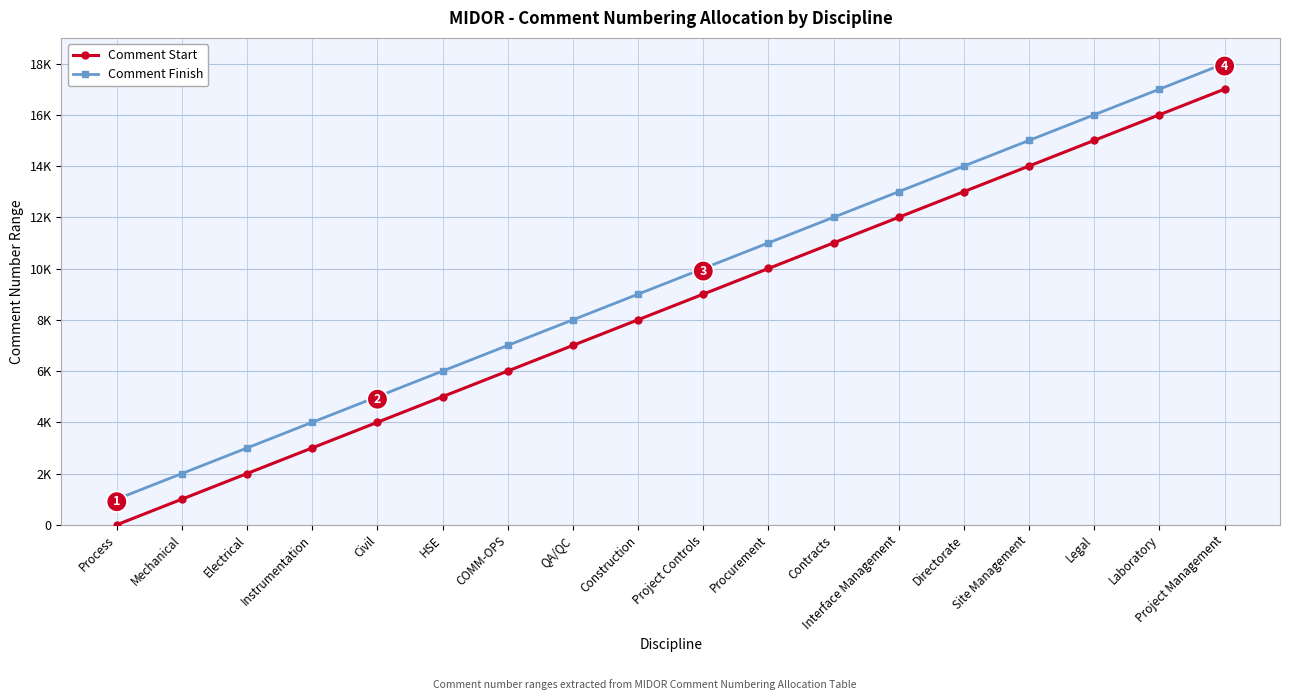

Reading left to right, extract all data points from this chart.

Comment Start: Process=1	Mechanical=1001	Electrical=2001	Instrumentation=3001	Civil=4001	HSE=5001	COMM-OPS=6001	QA/QC=7001	Construction=8001	Project Controls=9001	Procurement=10001	Contracts=11001	Interface Management=12001	Directorate=13001	Site Management=14001	Legal=15001	Laboratory=16001	Project Management=17001
Comment Finish: Process=1000	Mechanical=2000	Electrical=3000	Instrumentation=4000	Civil=5000	HSE=6000	COMM-OPS=7000	QA/QC=8000	Construction=9000	Project Controls=10000	Procurement=11000	Contracts=12000	Interface Management=13000	Directorate=14000	Site Management=15000	Legal=16000	Laboratory=17000	Project Management=18000